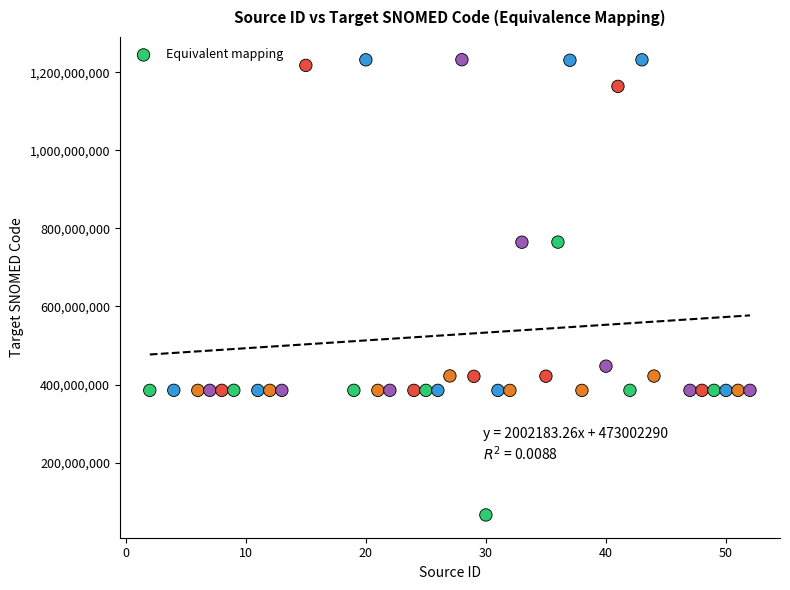

What is the range of X values (max minus min)?

50